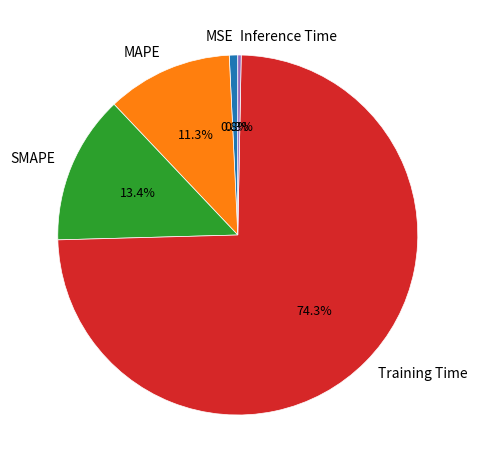

To the nearest percent, what percentage of the pie is MAPE?

11%